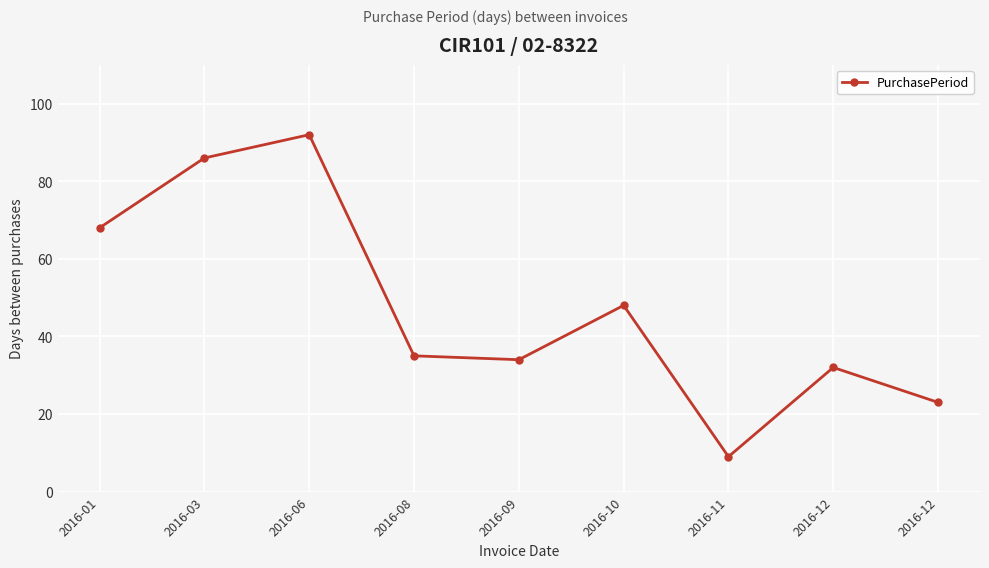

What value does the data have at 2016-10?

48